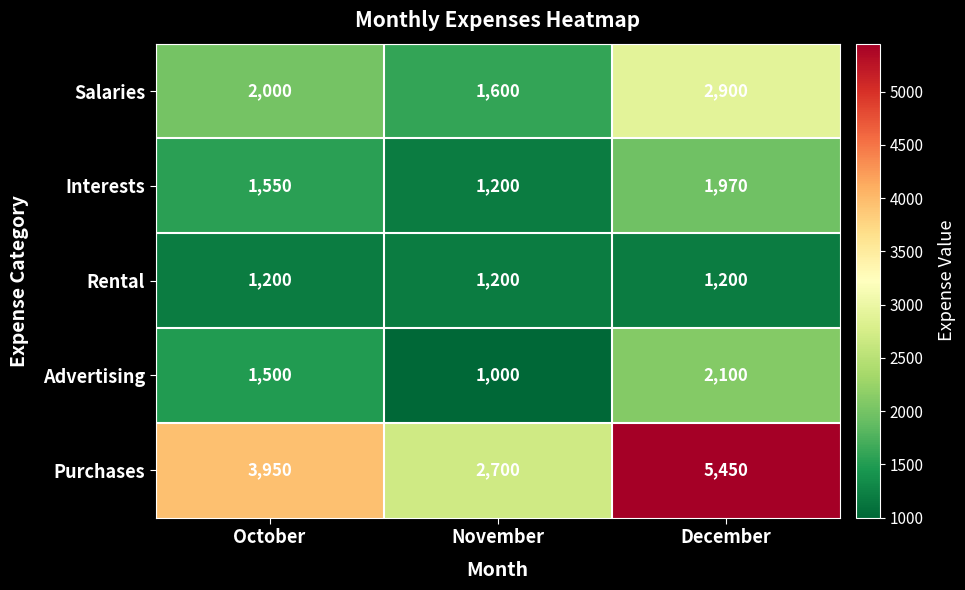

List the series in order of their peak value, highest first.

Purchases, Salaries, Advertising, Interests, Rental